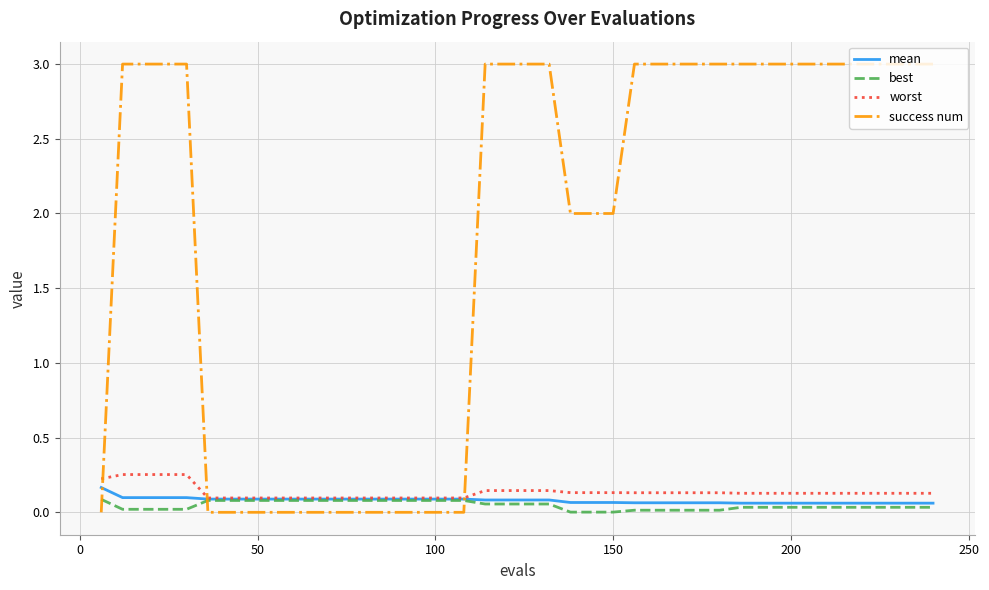

After their last crossing, which series has the higher values: success num or best?

success num